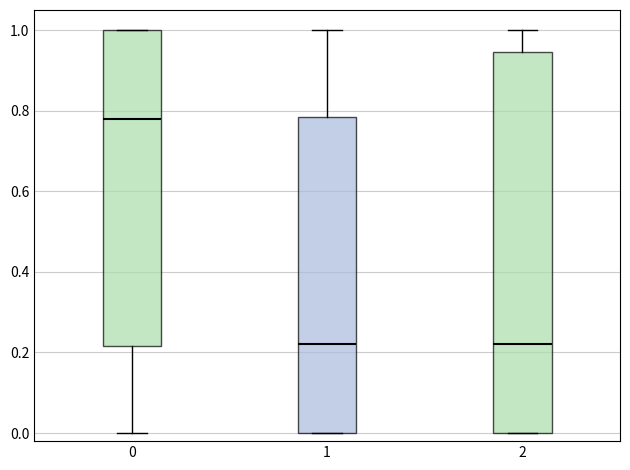

Reading left to right, transcribe this box plot: for each box, give where its median line is, the range the box spans, and where its two whiskers end, as read against the y-axis. The values are not printed on the chart, so give them approximately, as read against the axis.

0: median 0.78, box 0.22 to 1.00, whiskers 0.00 to 1.00
1: median 0.22, box 0.00 to 0.78, whiskers 0.00 to 1.00
2: median 0.22, box 0.00 to 0.94, whiskers 0.00 to 1.00